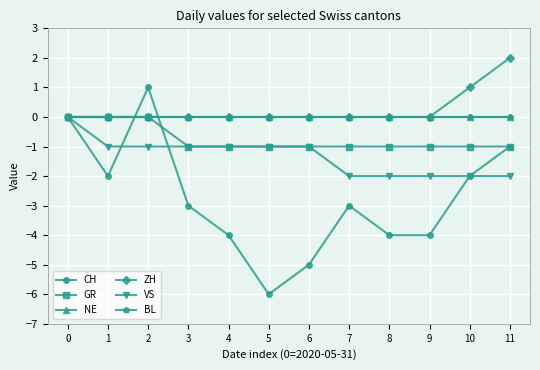

Does the chart have visible grid lines?

Yes